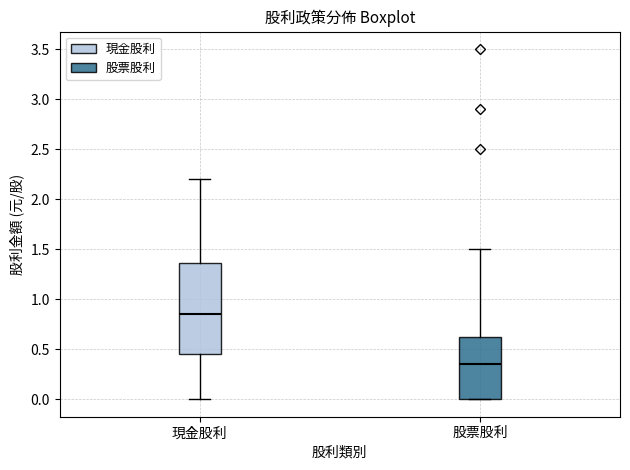

Where does the median line of the box for 現金股利 sit on the y-axis? The values are not printed on the chart, so give them approximately, as read against the axis.

0.85